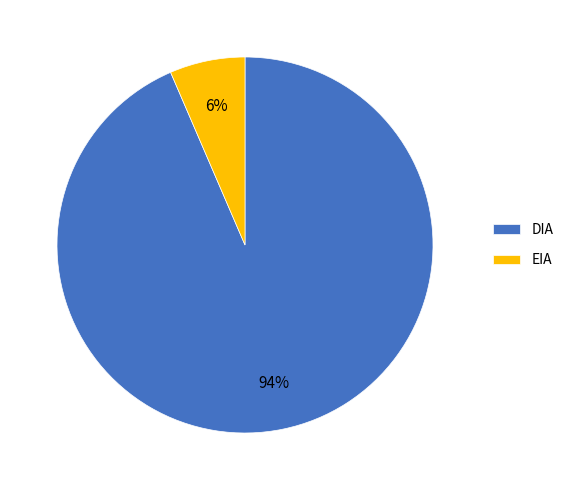

True or false: DIA accounts for 94% of the total.

True